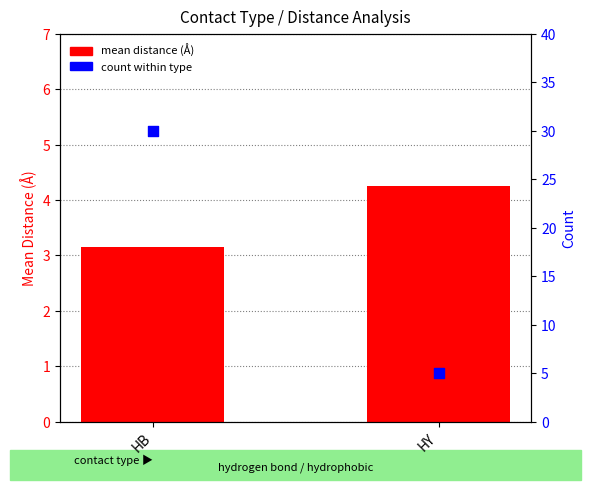

Is the value of count within type at HY greater than the value of mean distance (Å) at HY?

Yes